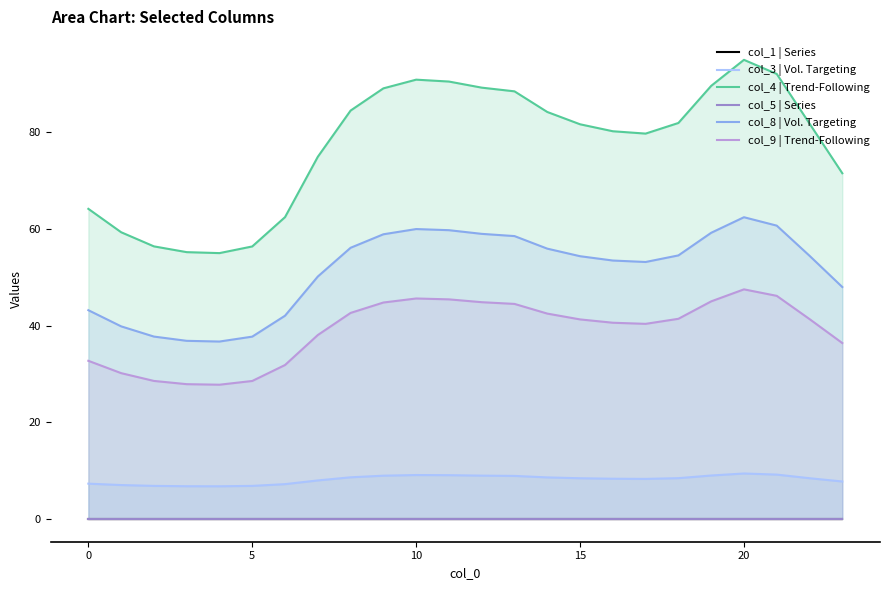

How many lines are shown in the chart?

6